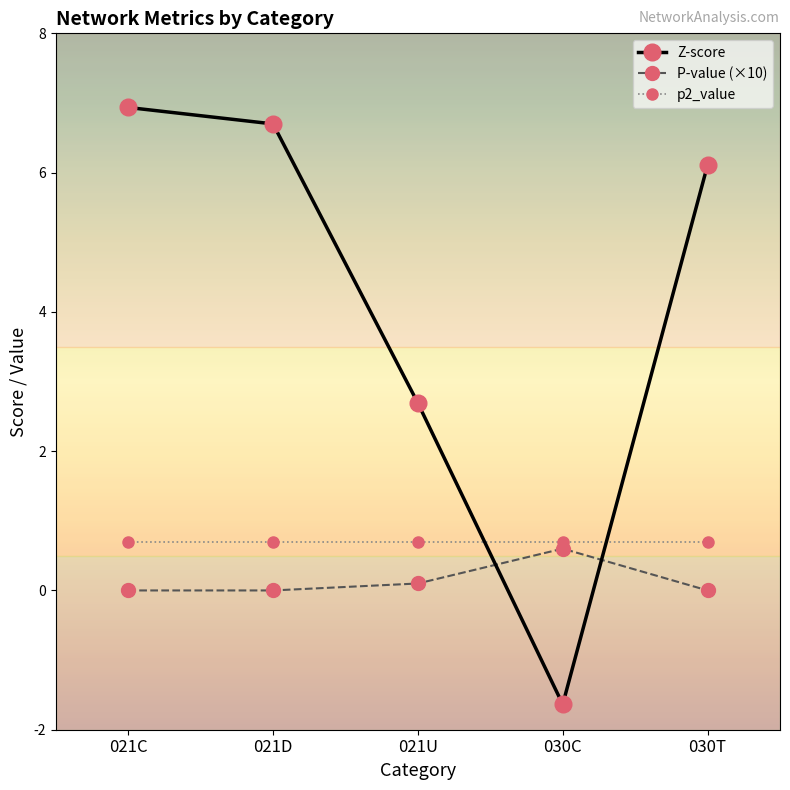

What is the difference between the maximum and minimum values in the Z-score series?

8.6